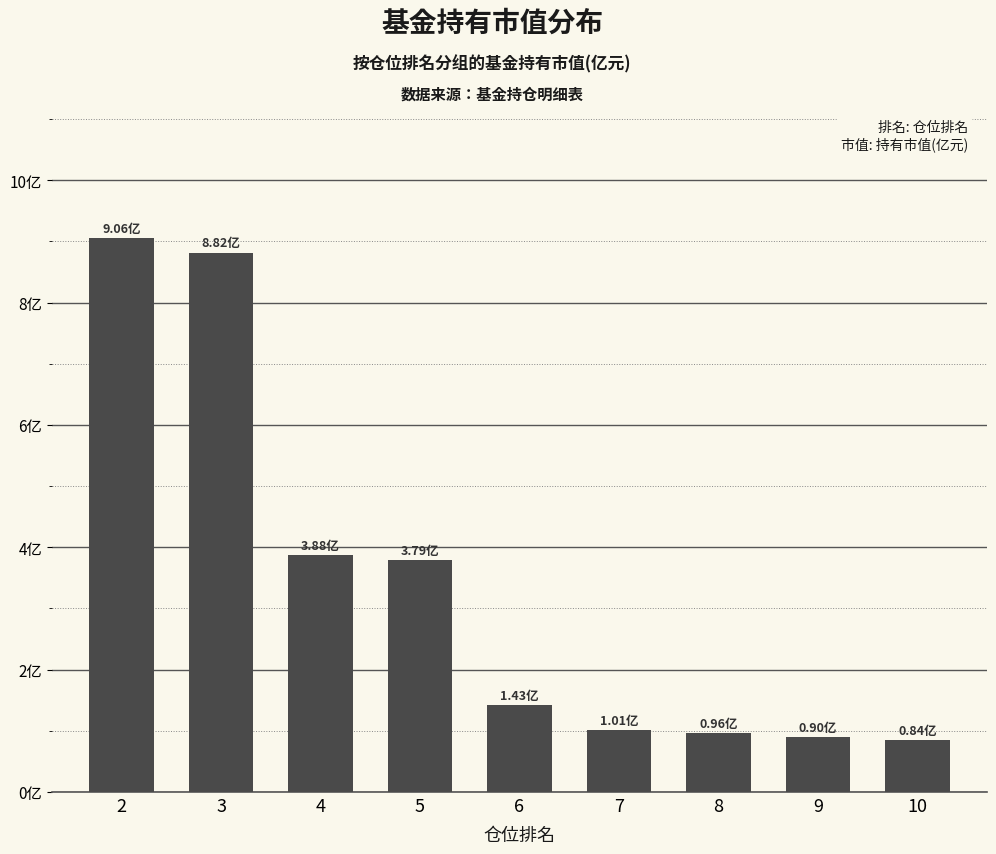

Which has a higher value, 4 or 10?

4